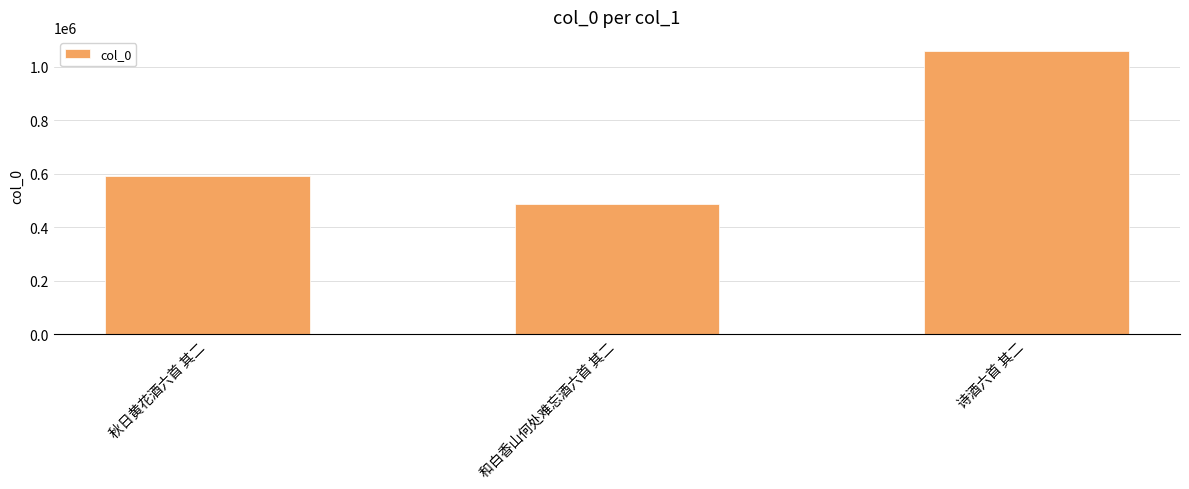

List the labels in order of value, largest first.

诗酒六首 其二, 秋日黄花酒六首 其二, 和白香山何处难忘酒六首 其二